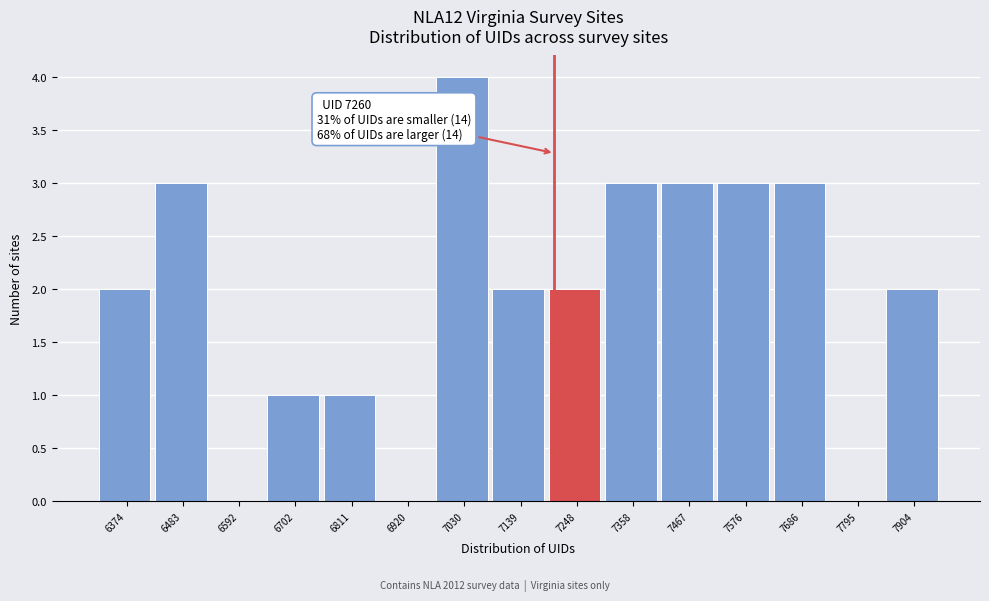

Reading left to right, what are all the values shown in this chart?

6374=2	6483=3	6592=0	6702=1	6811=1	6920=0	7030=4	7139=2	7248=2	7358=3	7467=3	7576=3	7686=3	7795=0	7904=2